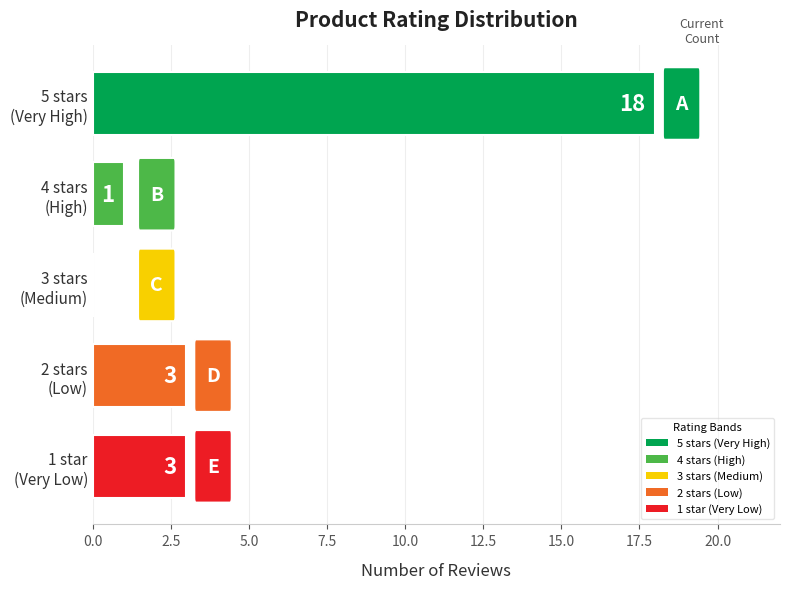

Count the number of data series in this chart.

1